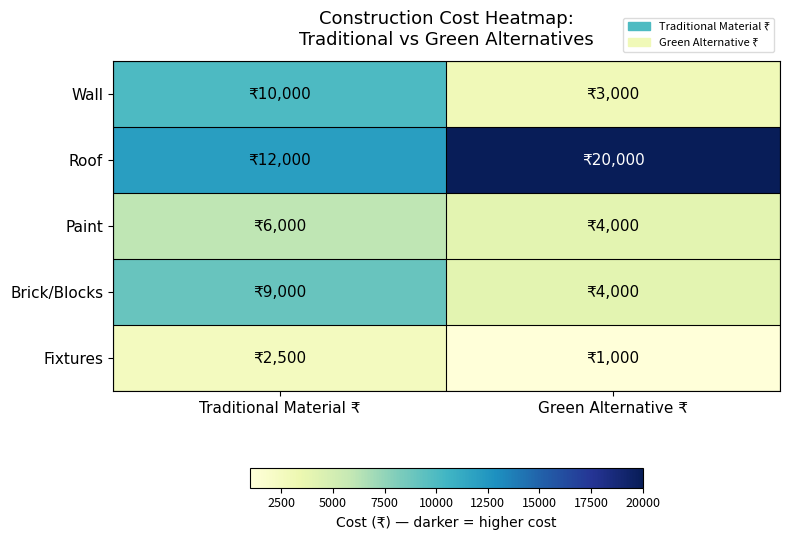

Reading left to right, list all the values displayed in this chart.

Wall: Traditional Material ₹=10000	Green Alternative ₹=3000
Roof: Traditional Material ₹=12000	Green Alternative ₹=20000
Paint: Traditional Material ₹=6000	Green Alternative ₹=4000
Brick/Blocks: Traditional Material ₹=9000	Green Alternative ₹=4000
Fixtures: Traditional Material ₹=2500	Green Alternative ₹=1000